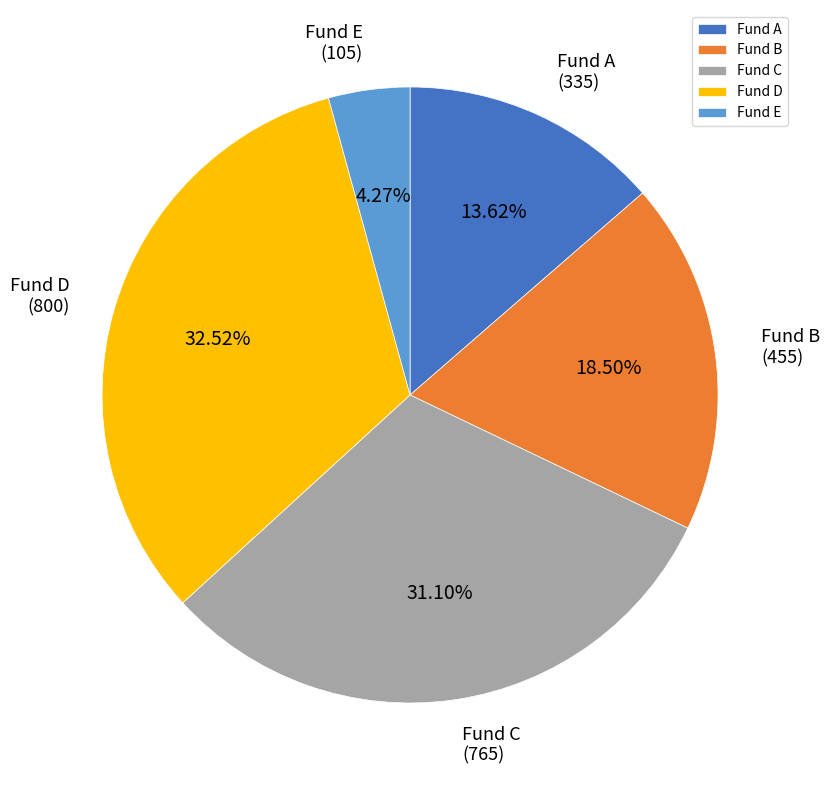

Between Fund E and Fund A, which is larger?

Fund A